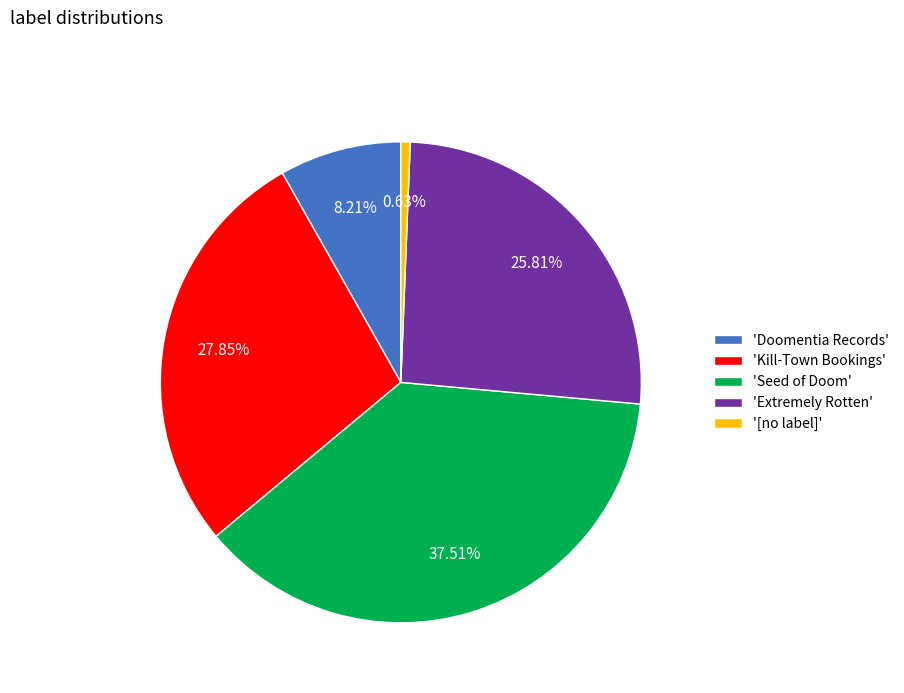

Which has a higher value, '[no label]' or 'Doomentia Records'?

'Doomentia Records'